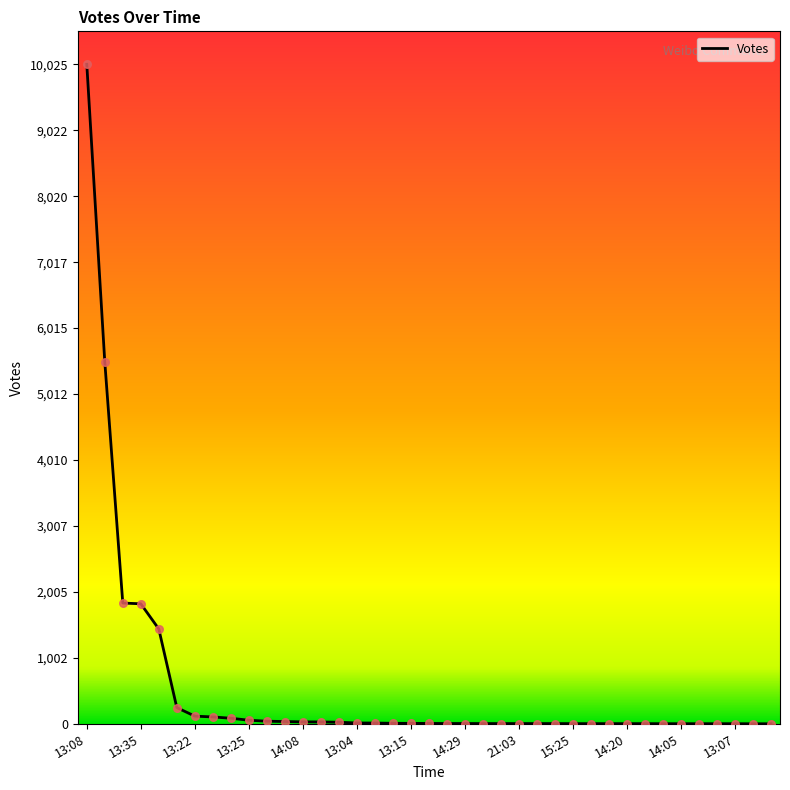

What is the difference between the maximum and minimum values?

10025